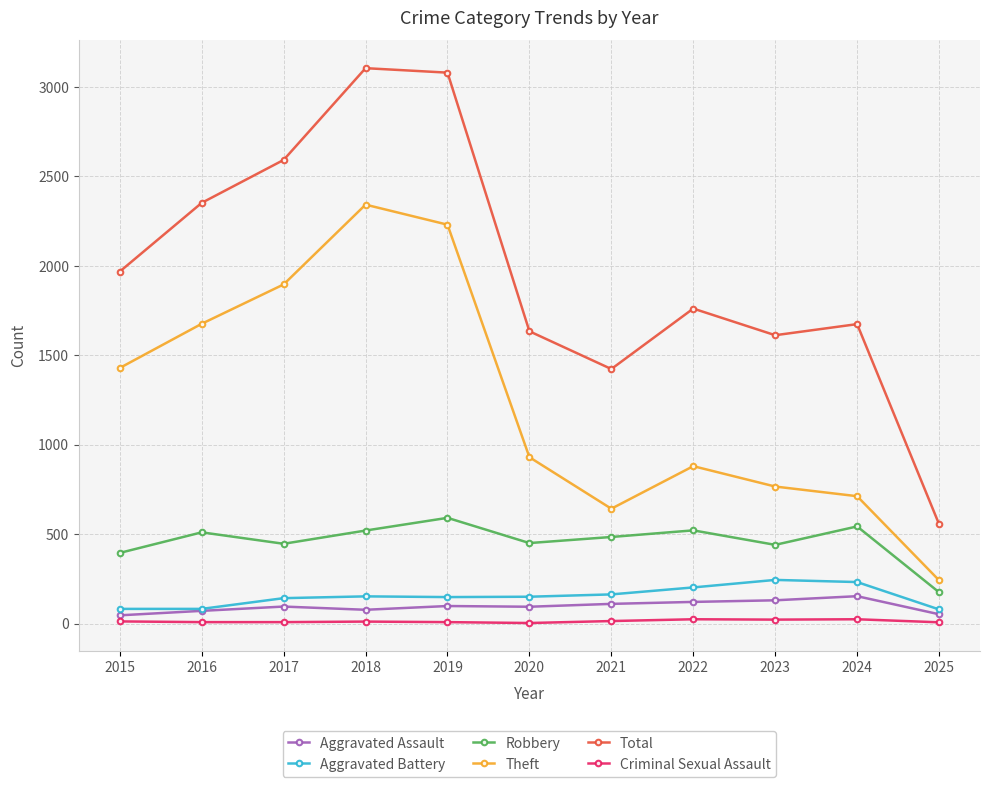

Is the value of Aggravated Assault at 2023 greater than the value of Total at 2020?

No